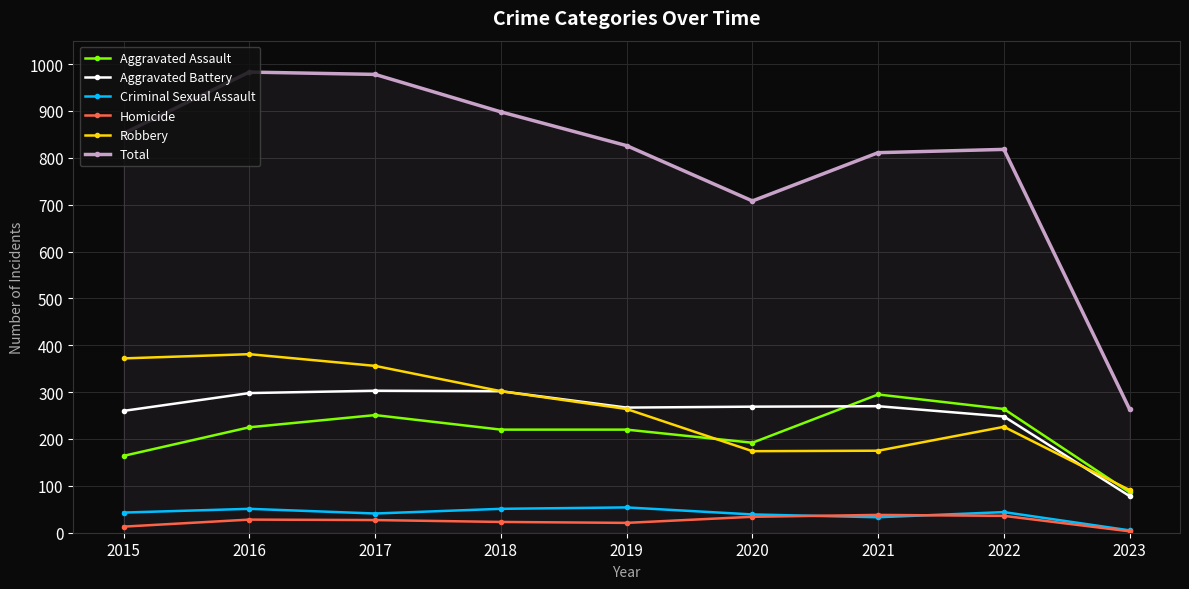

Is the value of Criminal Sexual Assault at 2022 greater than the value of Total at 2019?

No